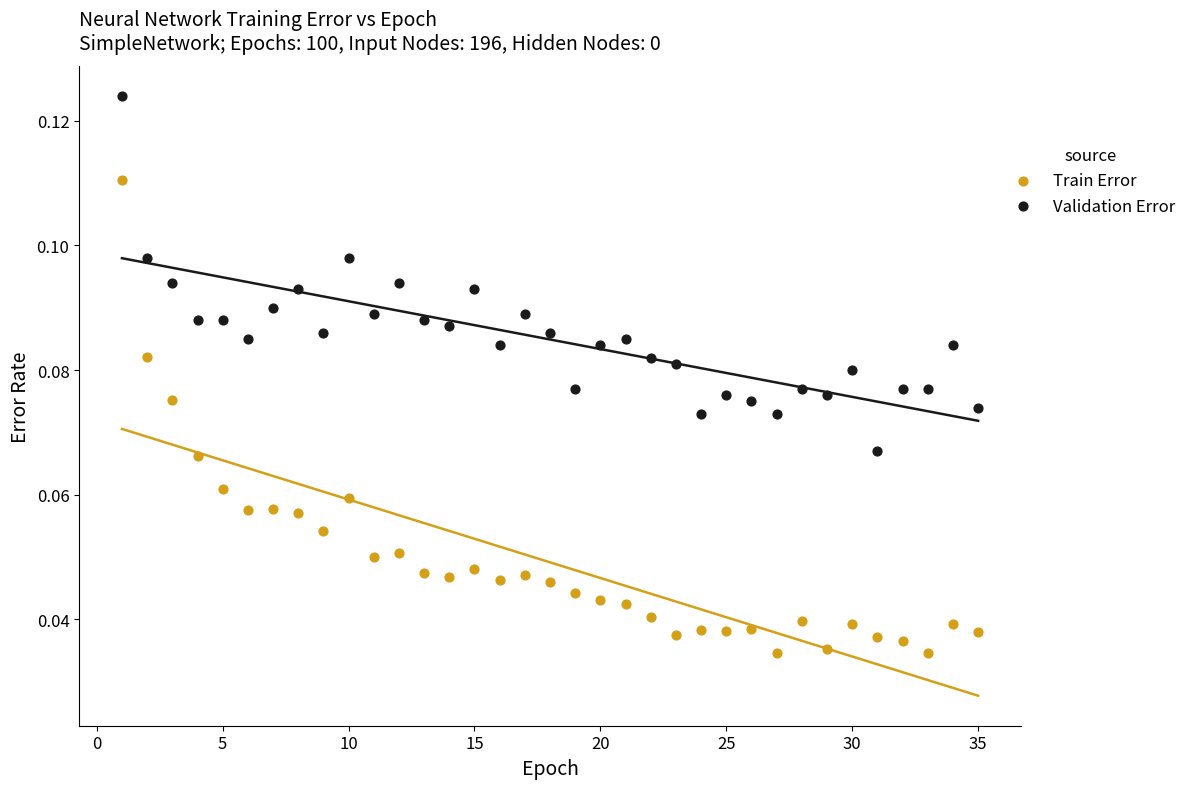

Across all data points, what is the range of X values (max minus min)?

34.0